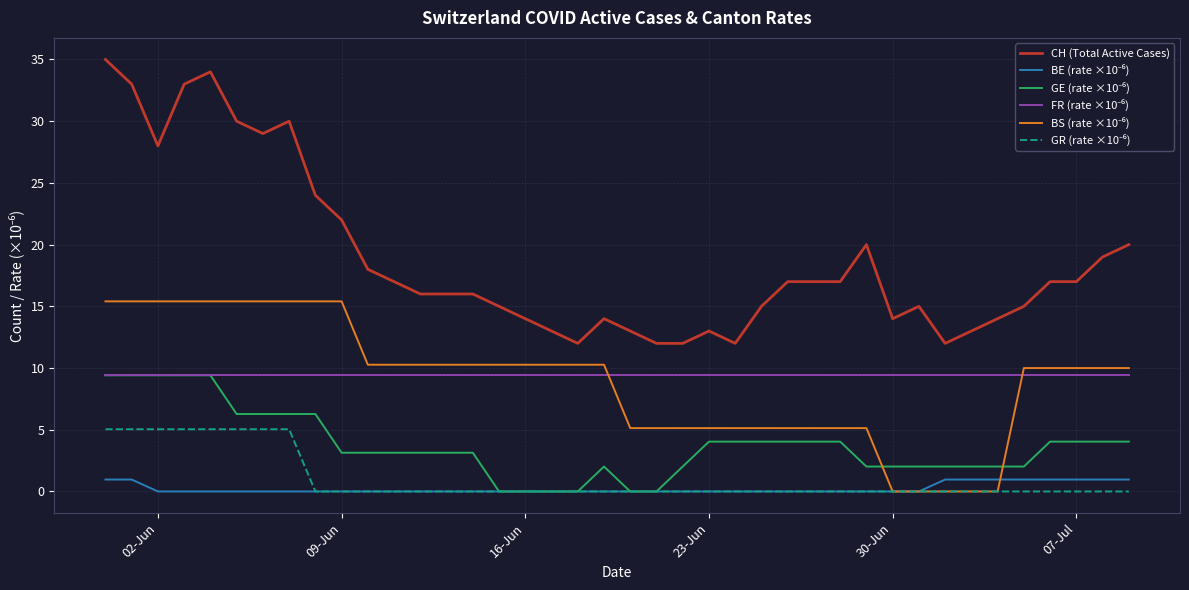

Which series has the largest total across all categories?

CH (Total Active Cases)